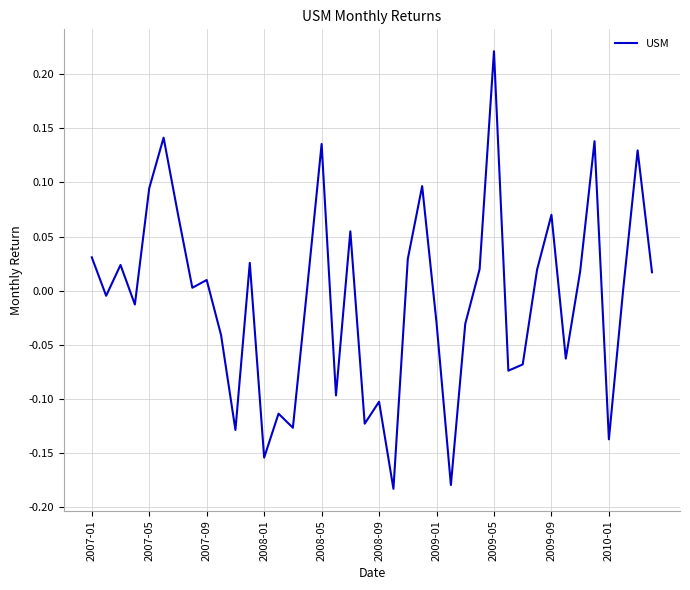

What is the greatest value displayed?

0.2